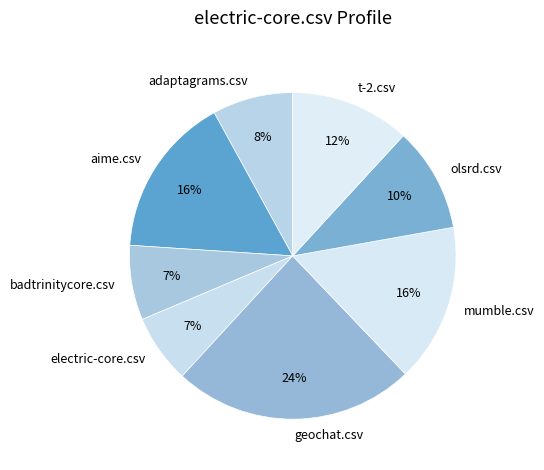

To the nearest percent, what is the difference between the largest and smallest slice percentages?

17%